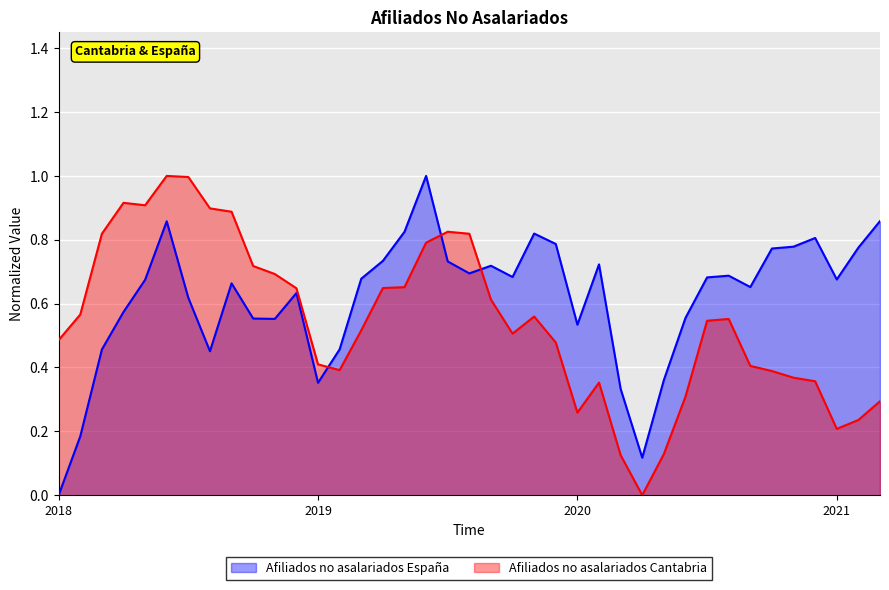

At which label is Afiliados no asalariados Cantabria closest to 0?

2020-4